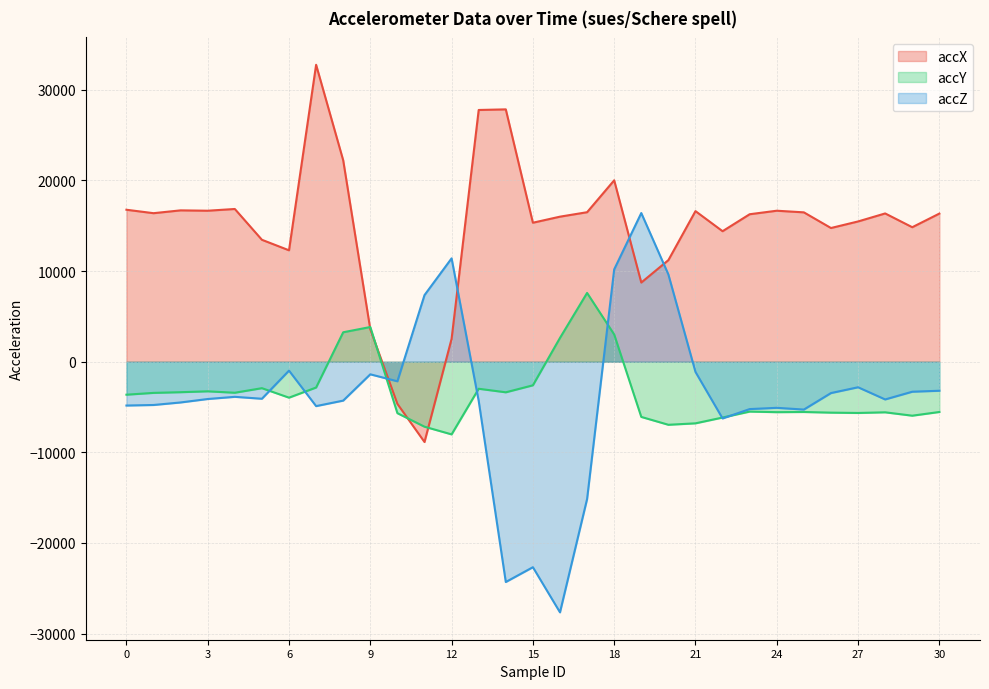

The value of accX at 28 is 6520. True or false?

False